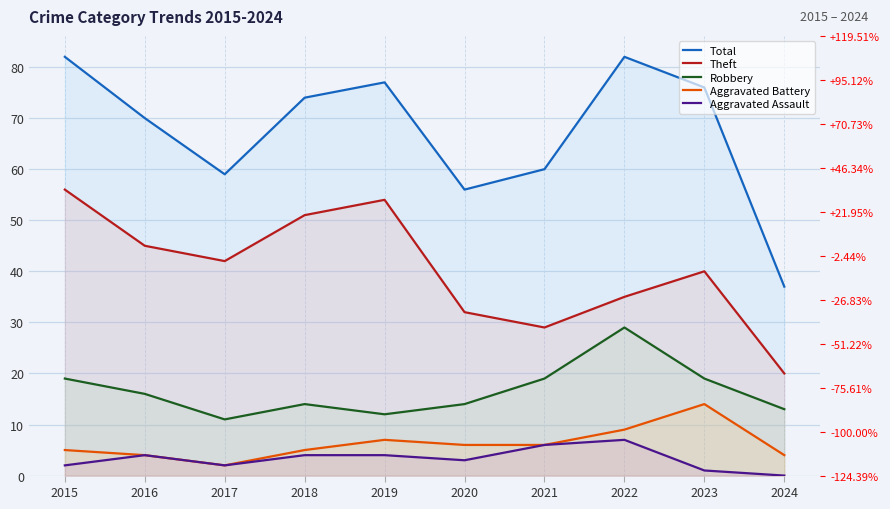

True or false: Aggravated Assault has more than 0 points higher than both neighbors.

True